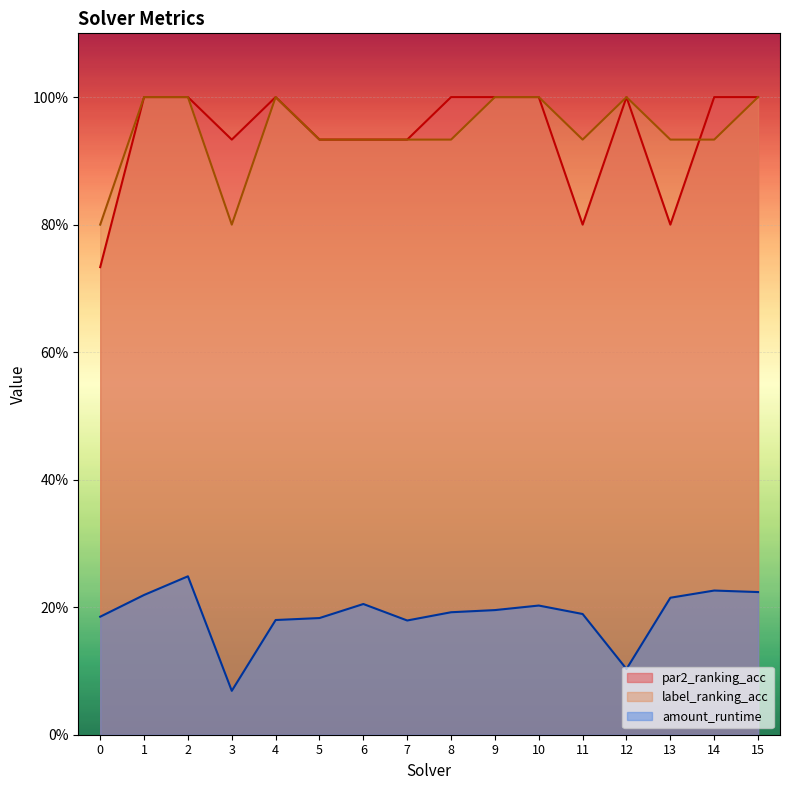

What is the total value across all series at 13?

1.9